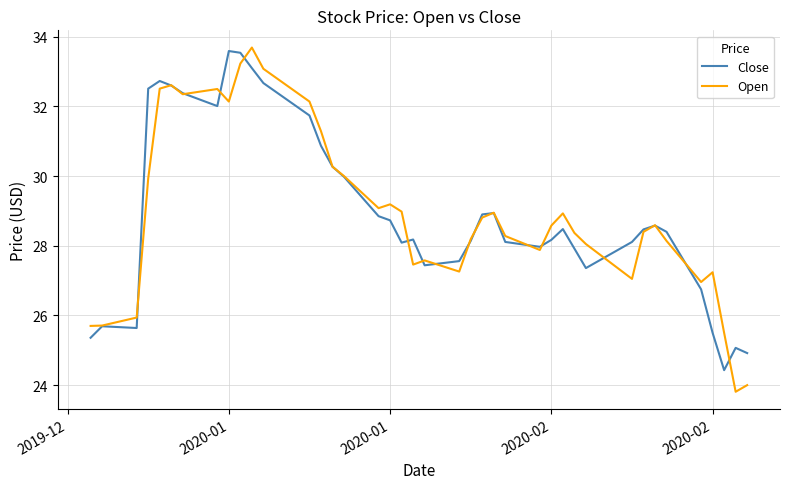

What is the highest value of the Open series?

33.7